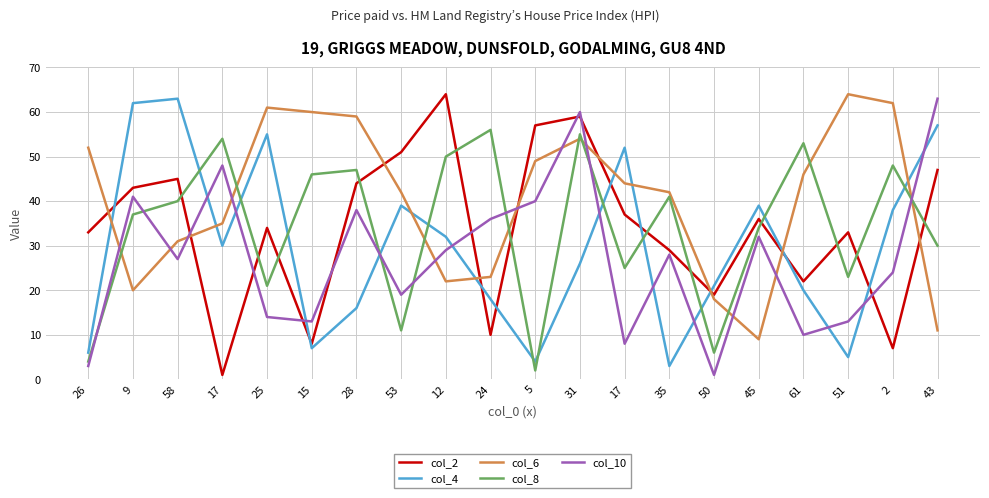

What are all the series names shown in the legend?

col_2, col_4, col_6, col_8, col_10